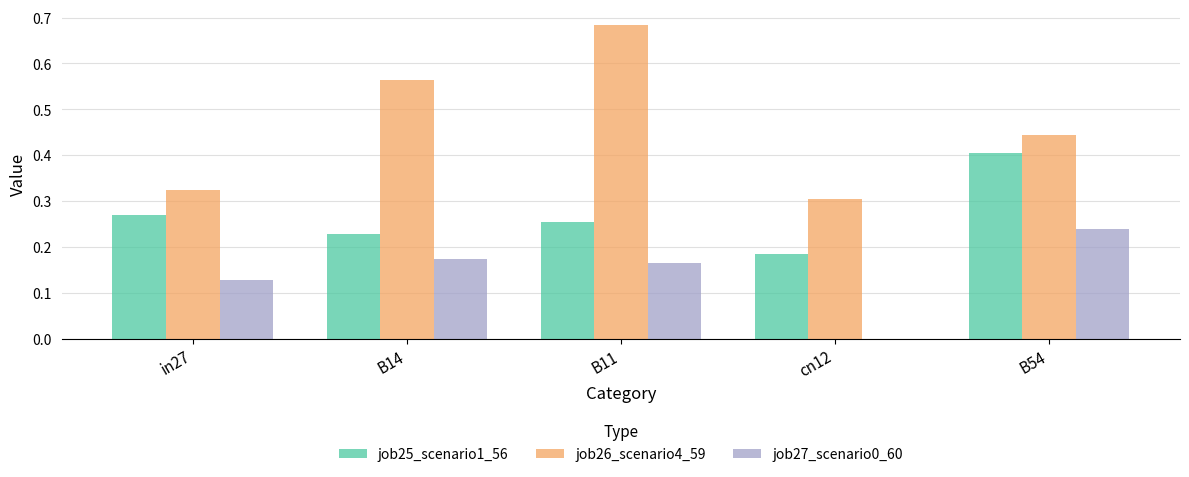

Is the value of job27_scenario0_60 at in27 greater than the value of job26_scenario4_59 at cn12?

No